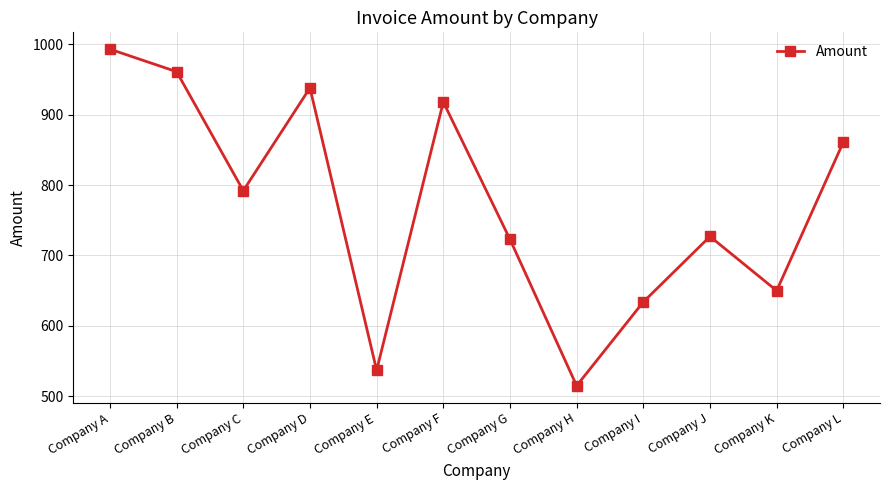

What is the value of the 3rd point from the left?

792